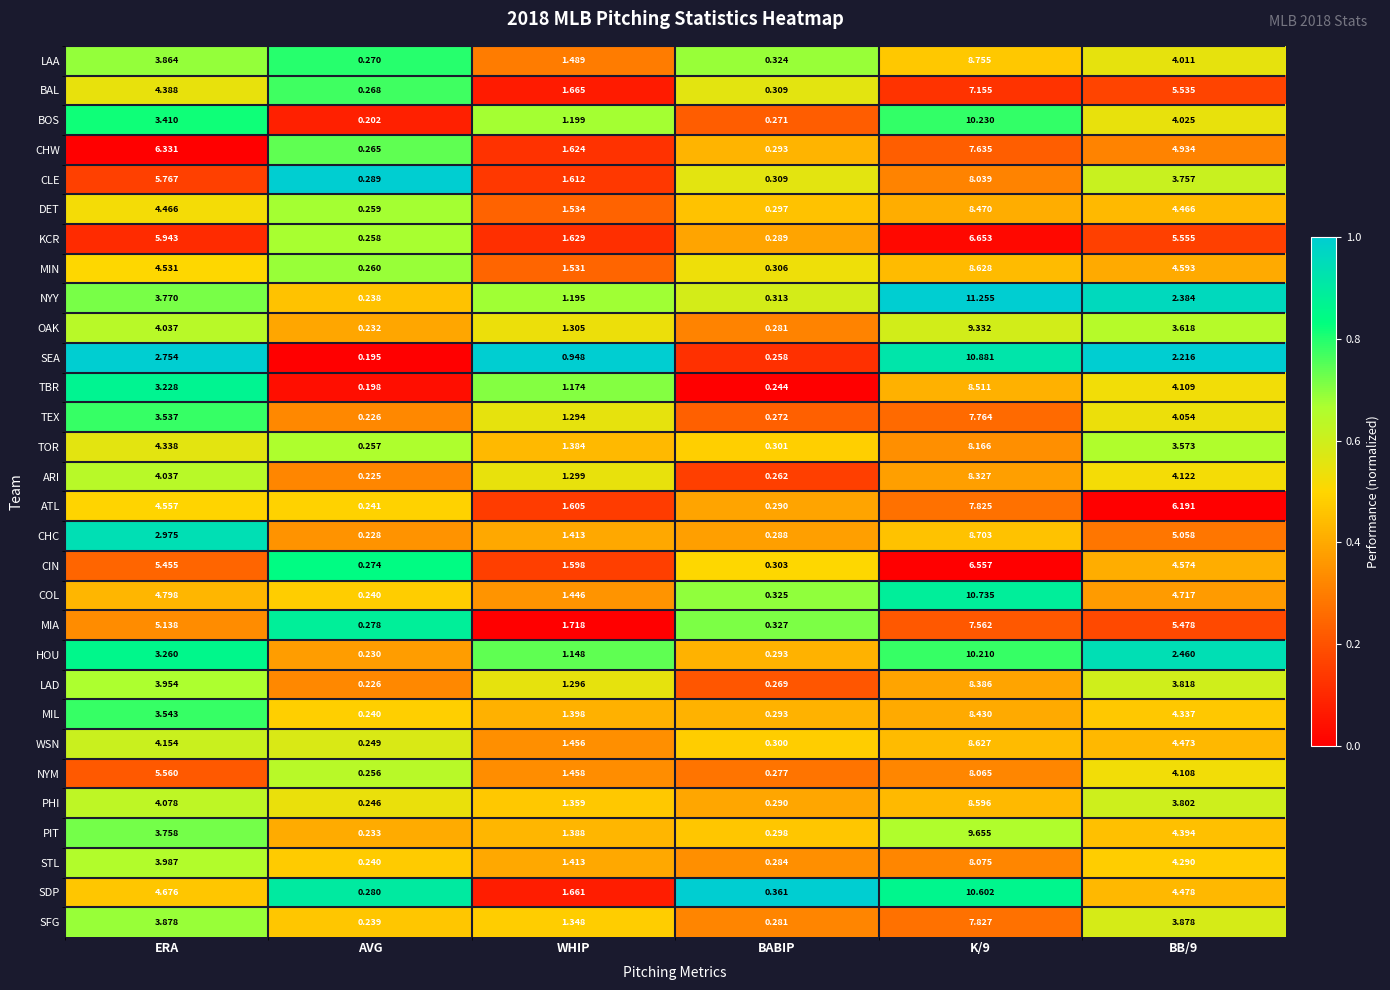

List the series in order of their peak value, highest first.

NYY, SEA, COL, SDP, BOS, HOU, PIT, OAK, LAA, CHC, MIN, WSN, PHI, TBR, DET, MIL, LAD, ARI, TOR, STL, NYM, CLE, SFG, ATL, TEX, CHW, MIA, BAL, KCR, CIN